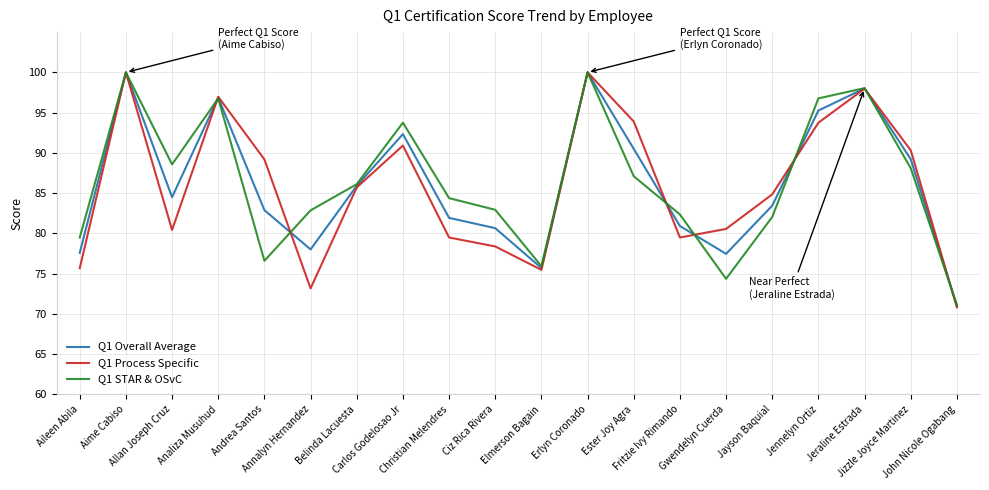

List the labels in order of Q1 STAR & OSvC value, largest first.

Aime Cabiso, Erlyn Coronado, Jeraline Estrada, Analiza Musuhud, Jennelyn Ortiz, Carlos Godelosao Jr, Allan Joseph Cruz, Jizzle Joyce Martinez, Ester Joy Agra, Belinda Lacuesta, Christian Melendres, Ciz Rica Rivera, Annalyn Hernandez, Fritzie Ivy Rimando, Jayson Baquial, Aileen Abila, Andrea Santos, Elmerson Bagain, Gwendelyn Cuerda, John Nicole Ogabang